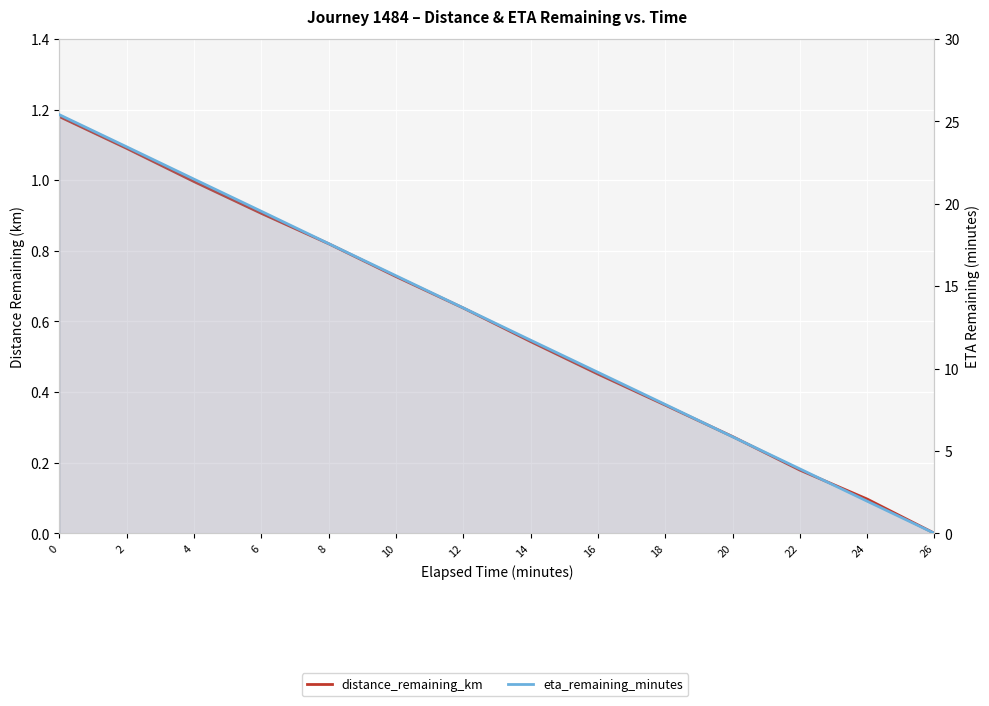

The distance_remaining_km series shows 0.8 at 16. True or false?

False